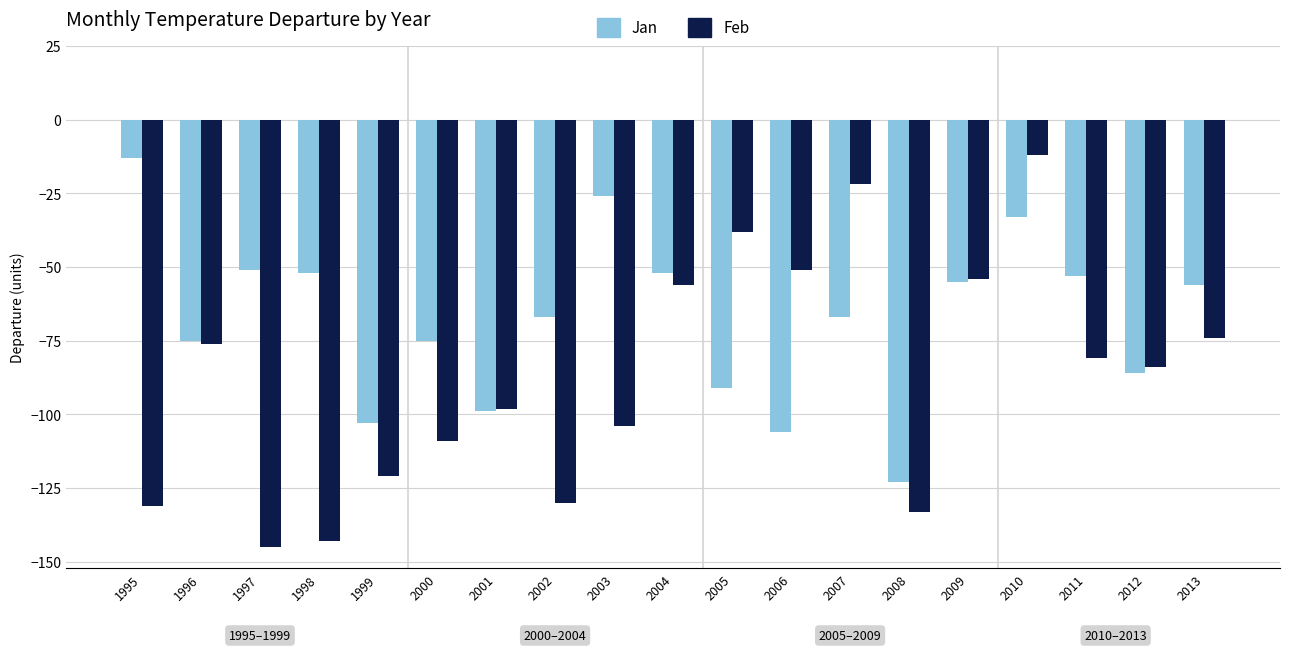

What is the difference between the maximum and minimum values in the Feb series?

133